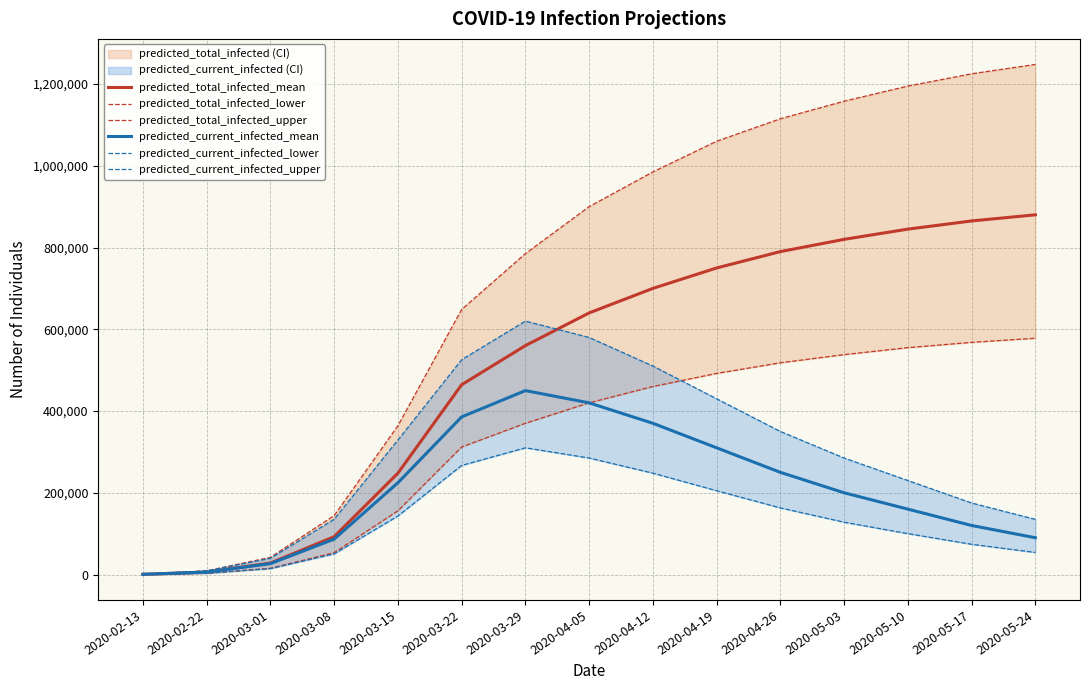

Which label corresponds to the largest value in the chart?

2020-05-24